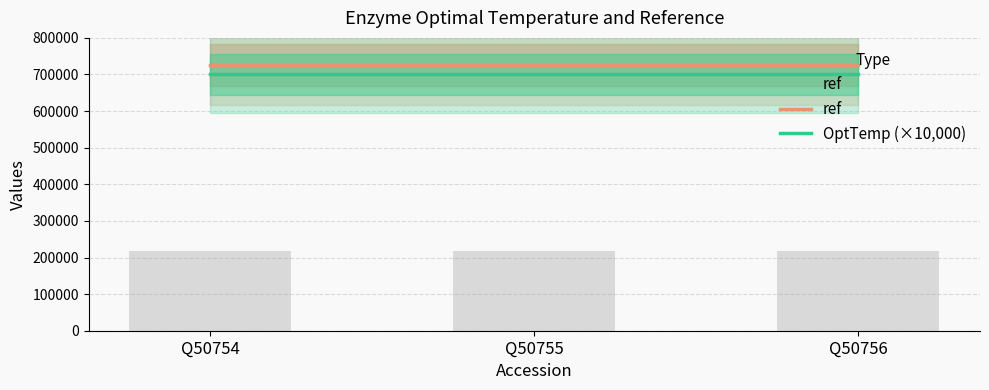

Between Q50754 and Q50756, which series saw the biggest shift?

ref